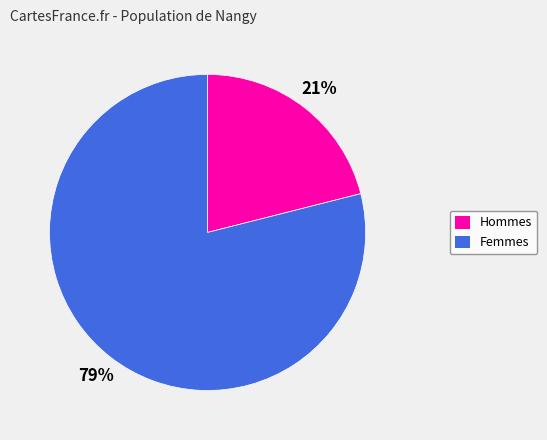

Is there any slice that represents more than half of the pie?

Yes